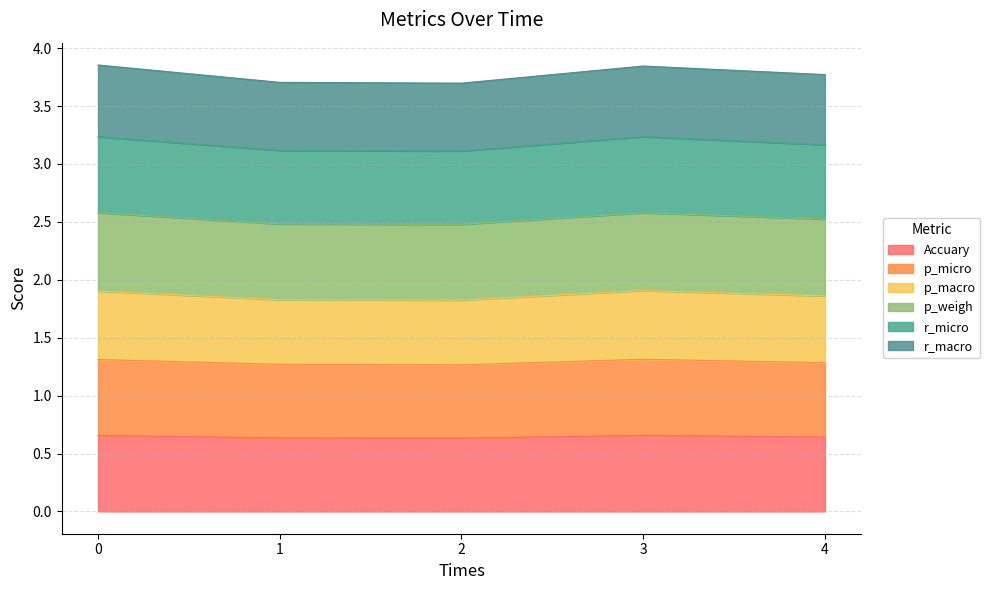

At which category does p_micro reach its first local peak?

3